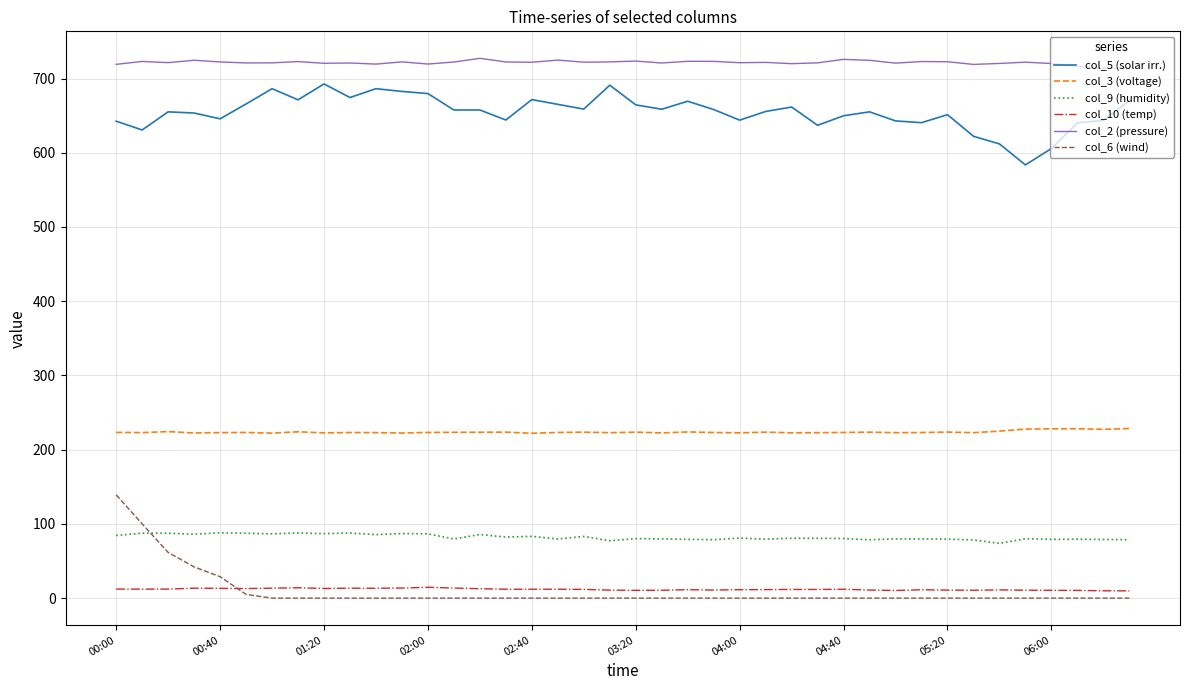

List the series in order of their peak value, highest first.

col_2 (pressure), col_5 (solar irr.), col_3 (voltage), col_6 (wind), col_9 (humidity), col_10 (temp)